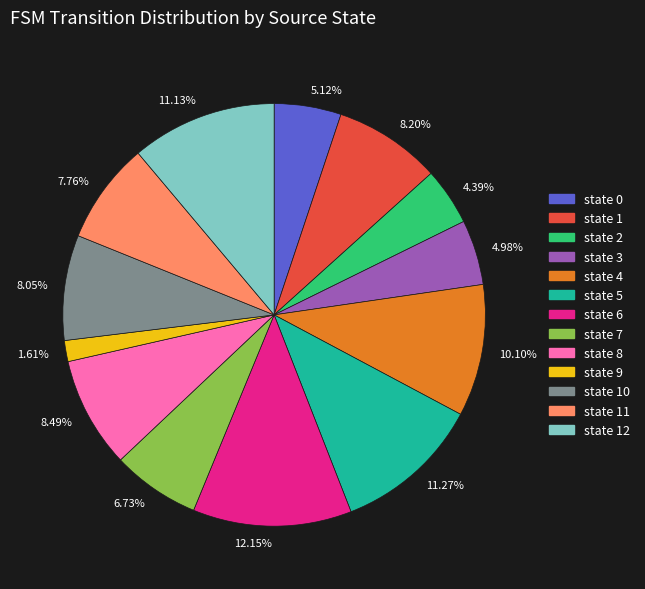

How many segments does this pie chart have?

13